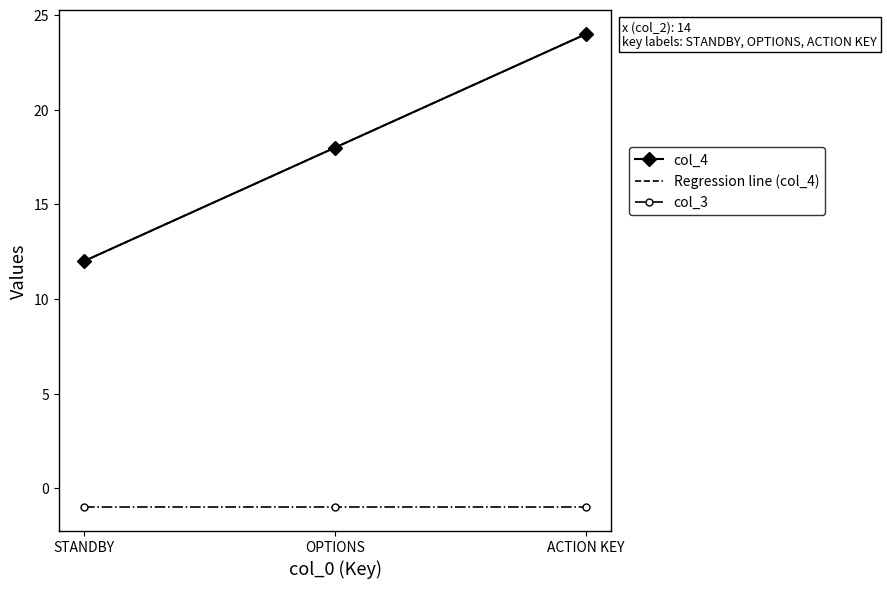

Which has a higher value, OPTIONS or ACTION KEY?

ACTION KEY